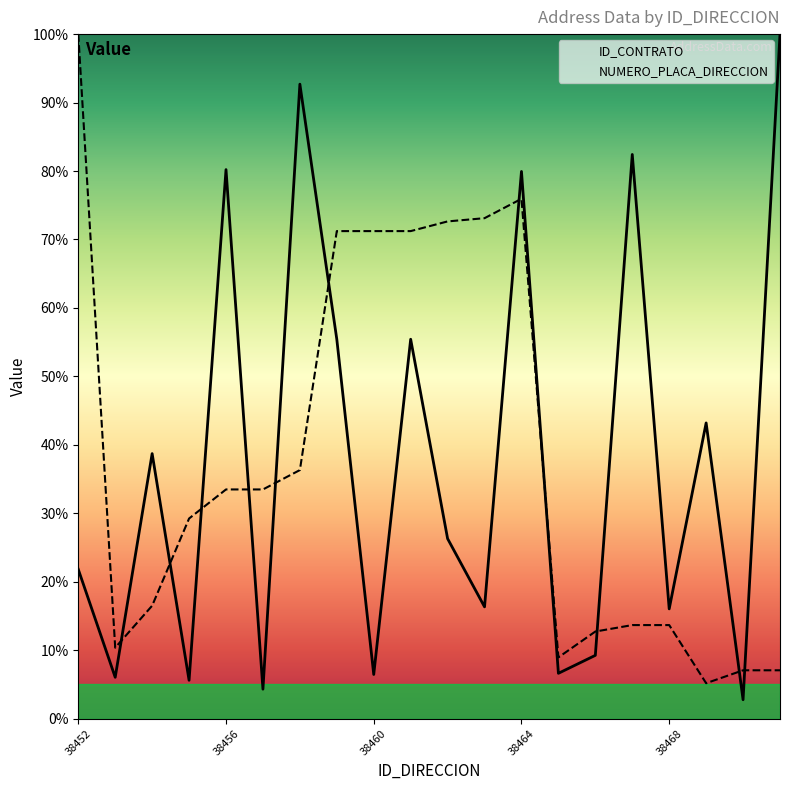

What is the maximum value shown in the chart?

100.0